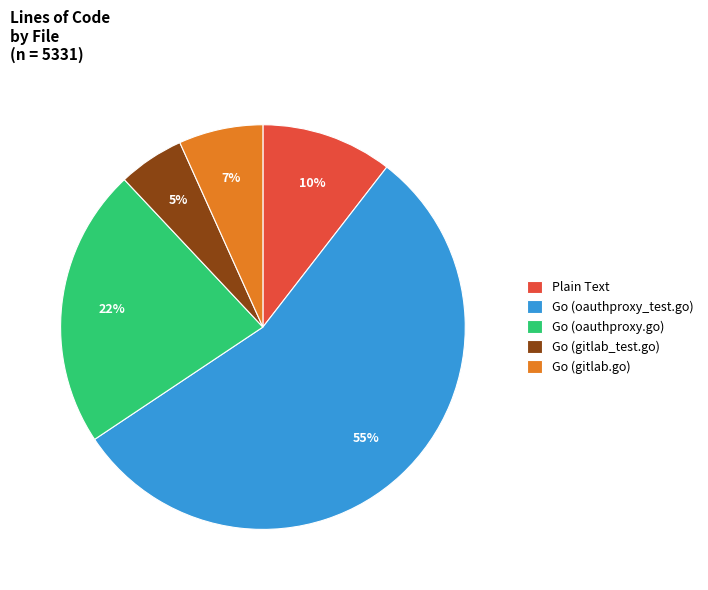

To the nearest percent, what is the average slice percentage?

20%